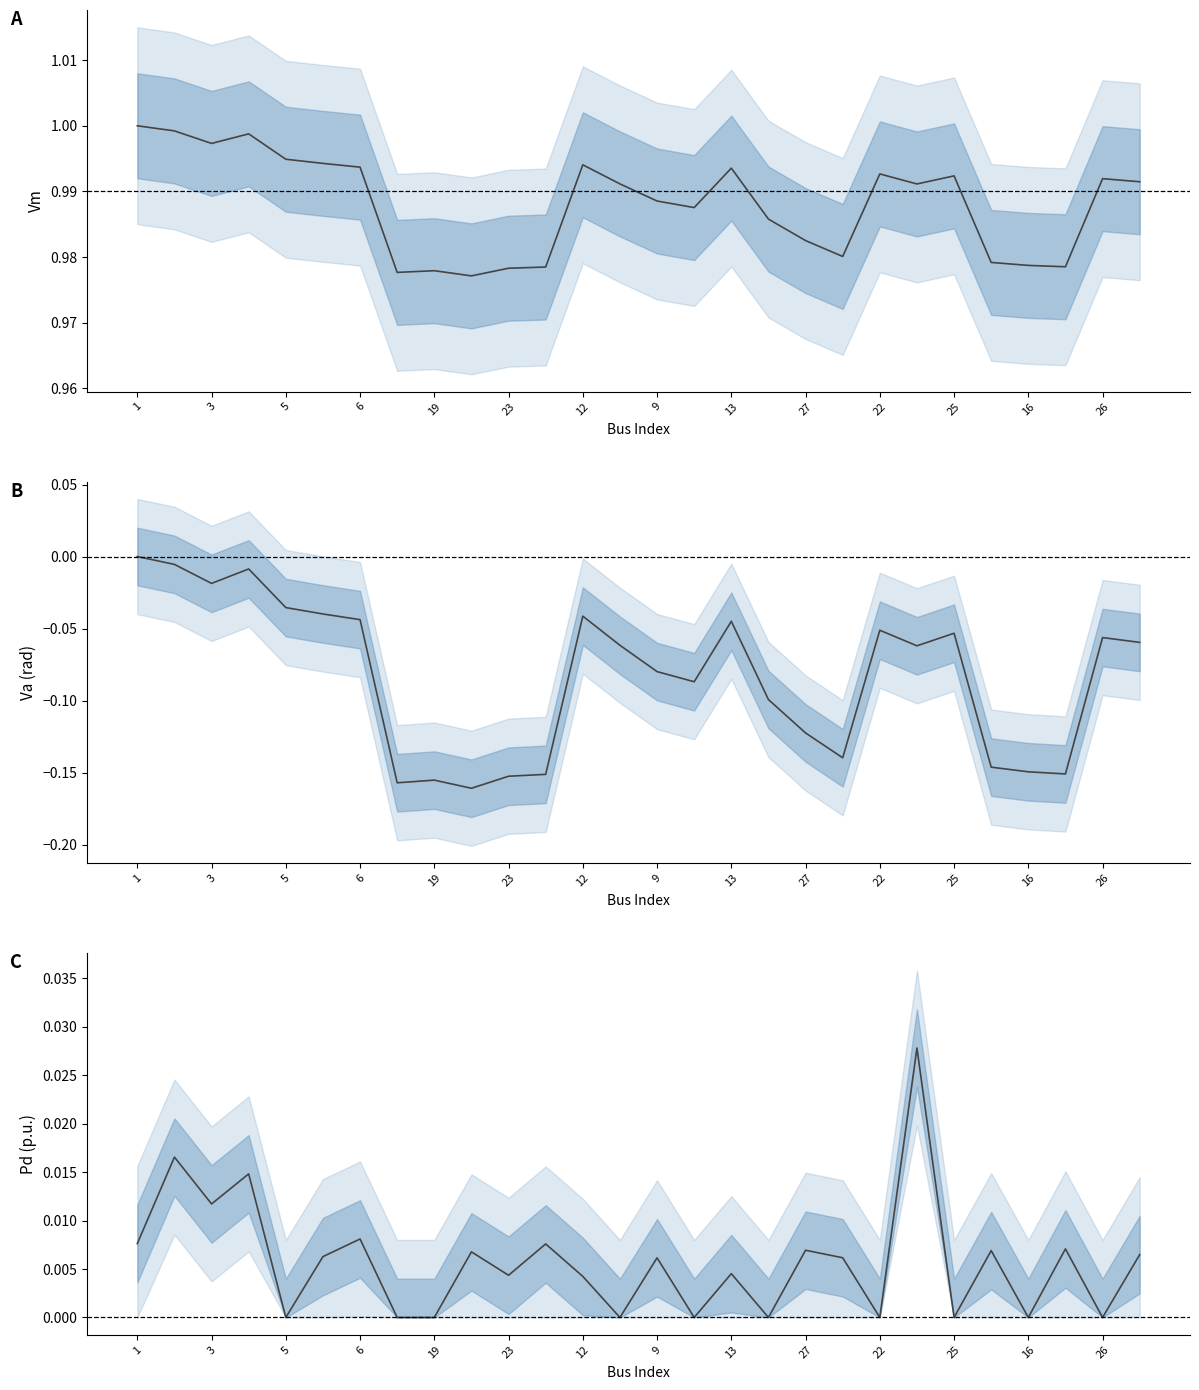

The value of Pd at 25 is 0.0. True or false?

False